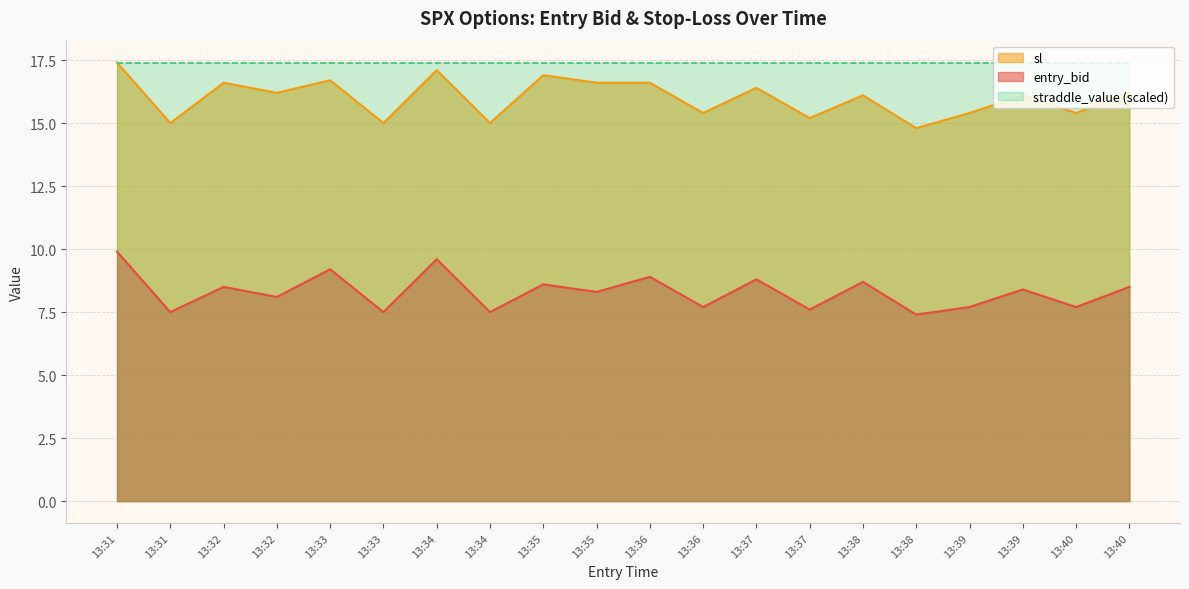

Is it true that sl equals 16.9 at 13:35?

True